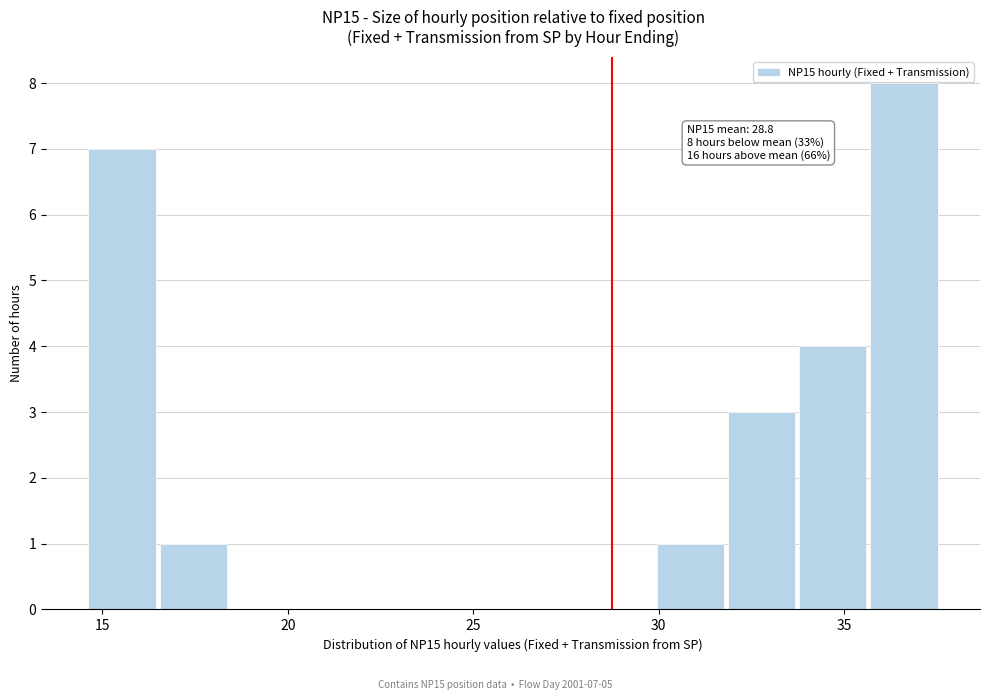

Read against the x-axis, roughly where is the centre of the tallest bar?

36.5